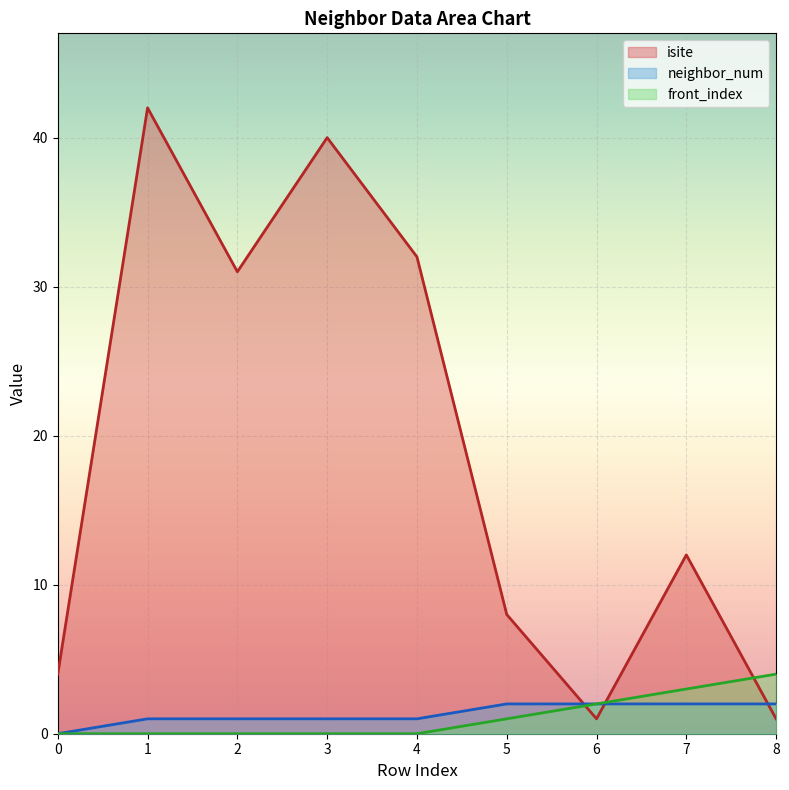

True or false: neighbor_num has a value of 0 at 7.

False